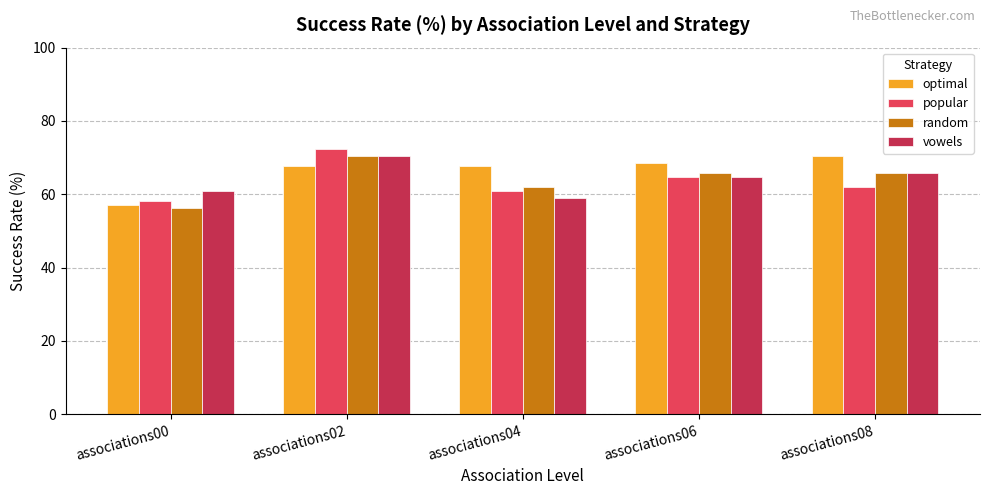

Which series has the largest total across all categories?

optimal